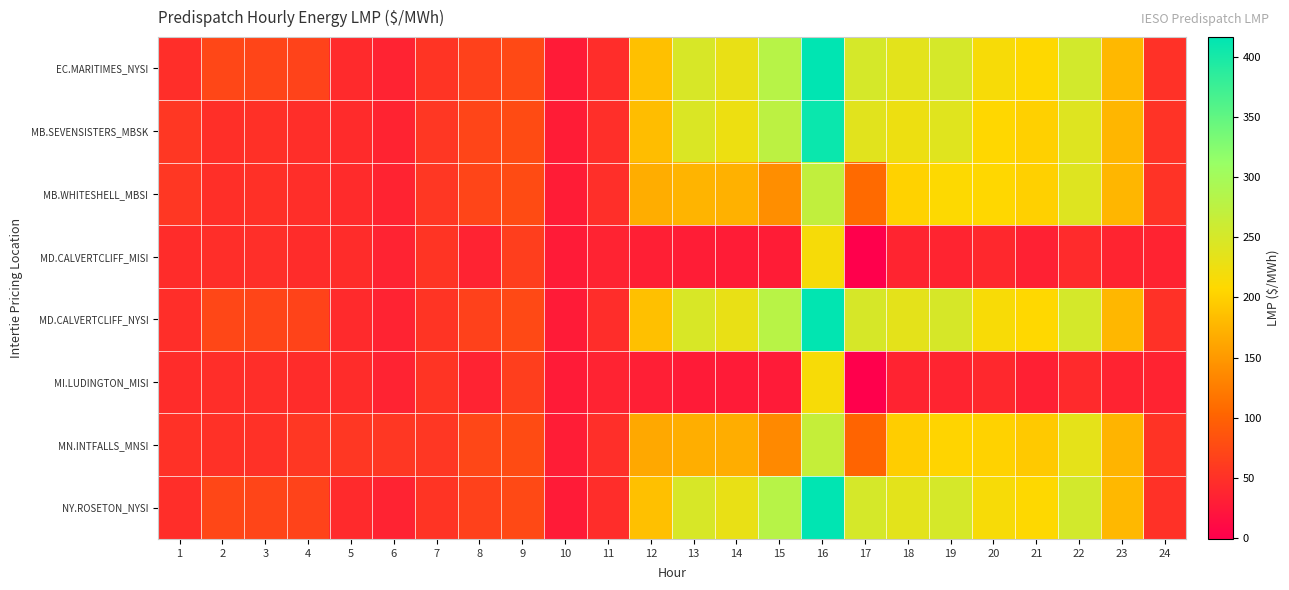

Which category has the highest value across all series?

16